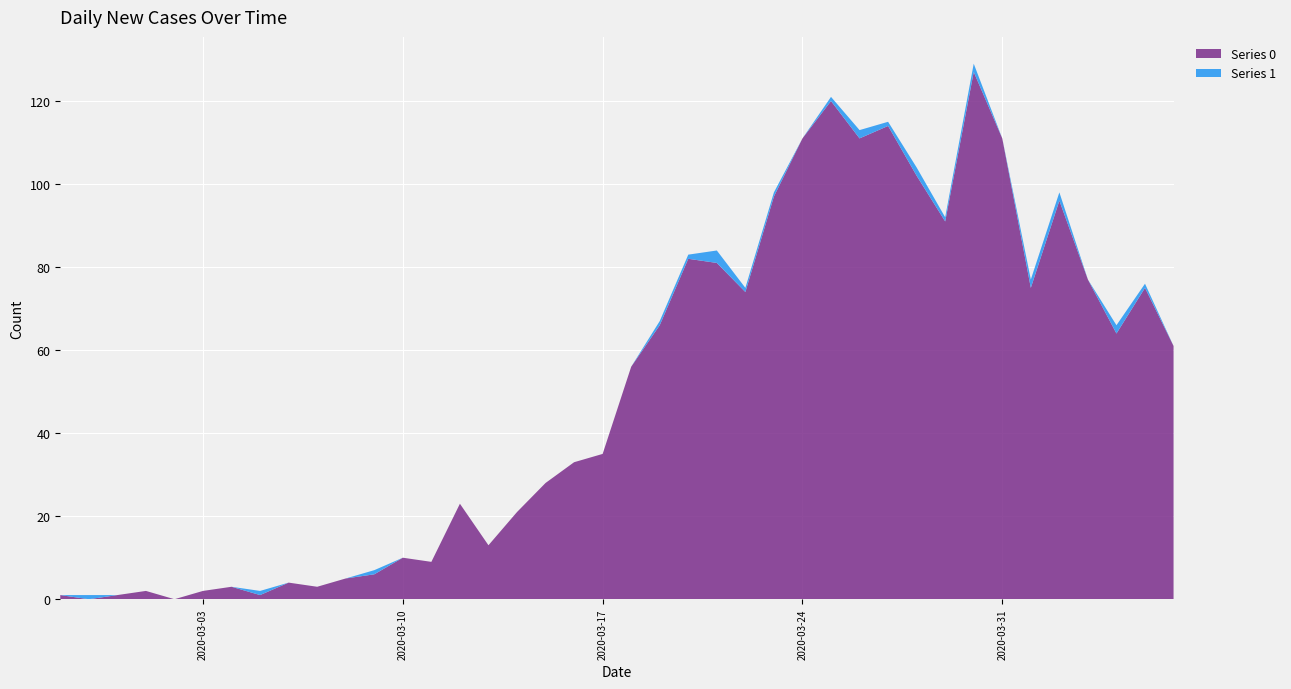

Reading left to right, transcribe all the data shown in this chart.

Series 0: 1	0	1	2	0	2	3	1	4	3	5	6	10	9	23	13	21	28	33	35	56	66	82	81	74	97	111	120	111	114	102	91	127	111	75	96	77	64	75	61
Series 1: 0	1	0	0	0	0	0	1	0	0	0	1	0	0	0	0	0	0	0	0	0	1	1	3	1	1	0	1	2	1	2	1	2	0	2	2	0	2	1	0